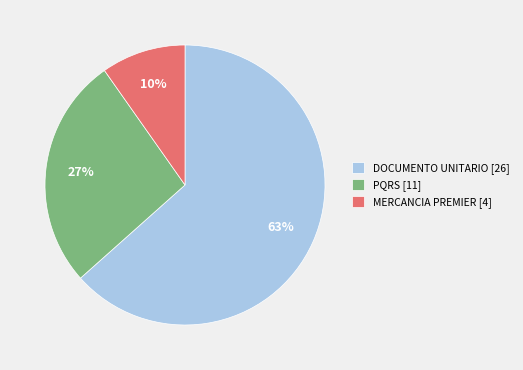

Which category has the biggest portion of the pie?

DOCUMENTO UNITARIO